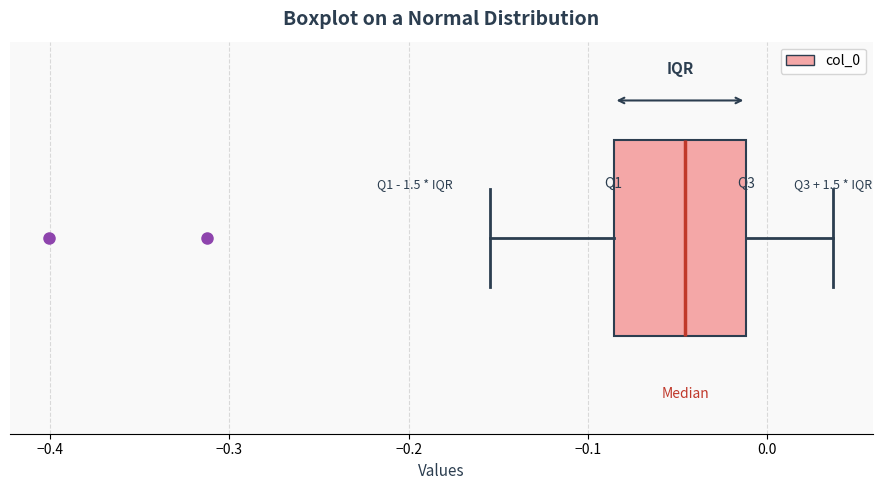

Where does the right whisker of the box end on the x-axis? The values are not printed on the chart, so give them approximately, as read against the axis.

0.04